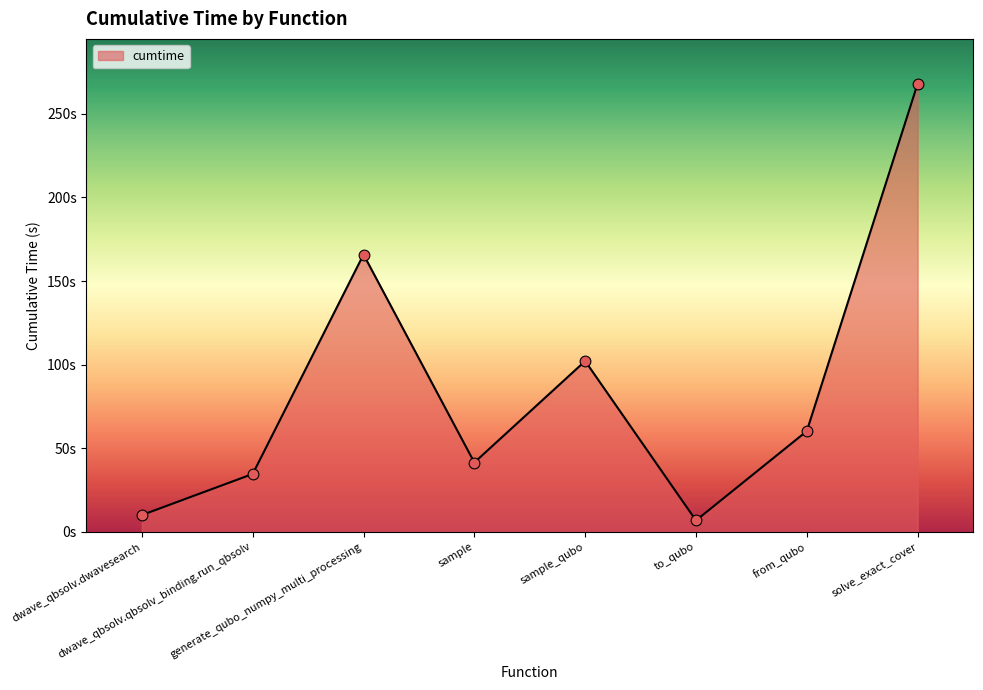

What is the ratio of the value at sample_qubo to the value at dwave_qbsolv.qbsolv_binding.run_qbsolv?

2.9